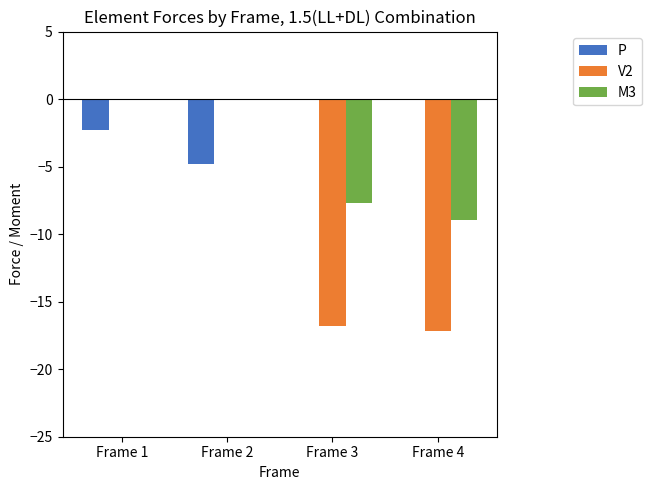

What is the sum of all P values?

-7.1